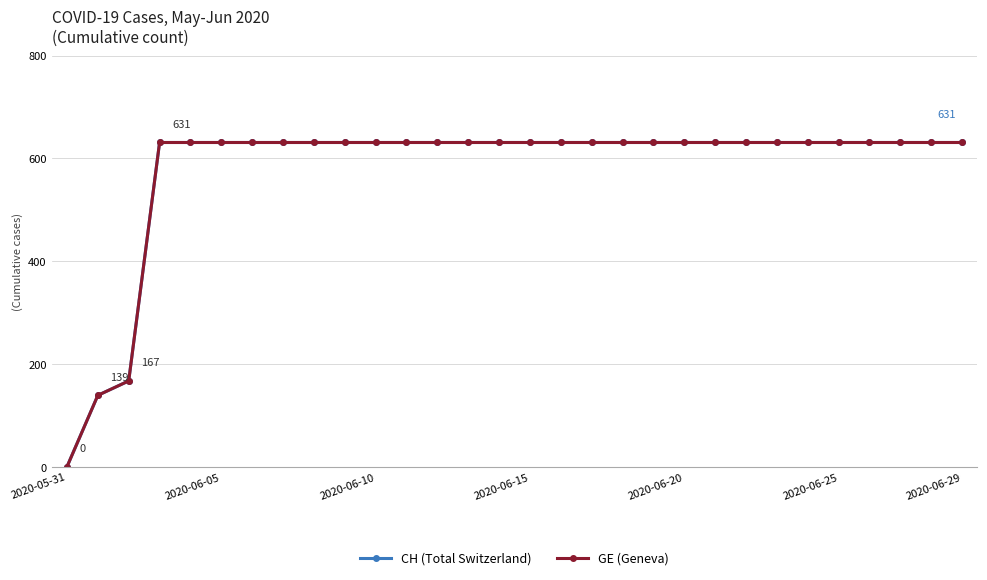

At which category is the sum across all series the highest?

2020-06-15